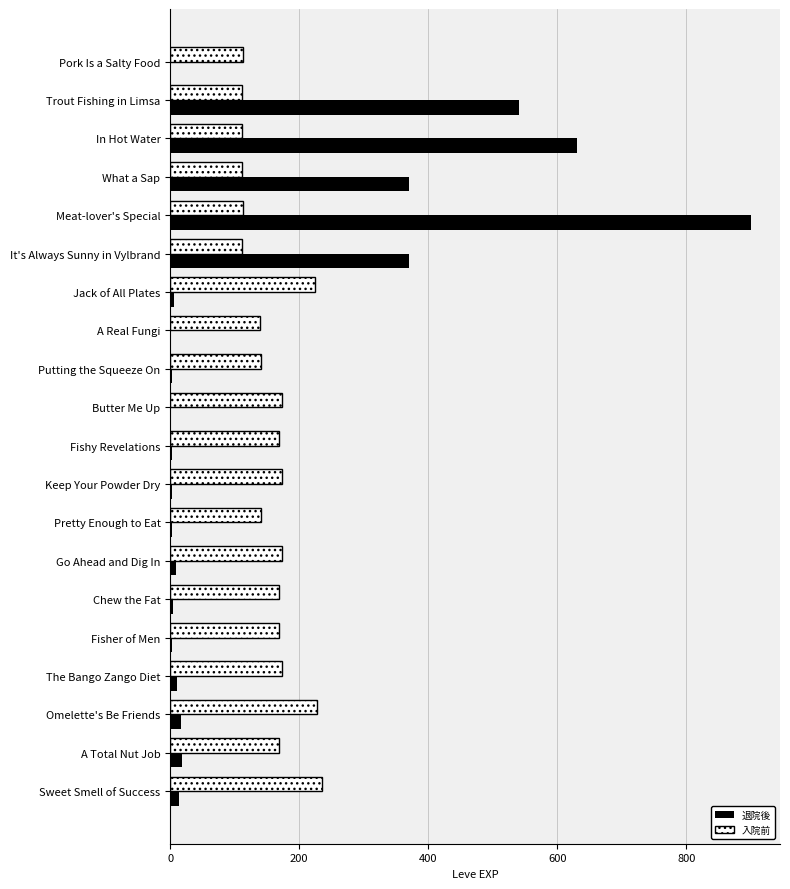

What is the greatest value displayed?

900